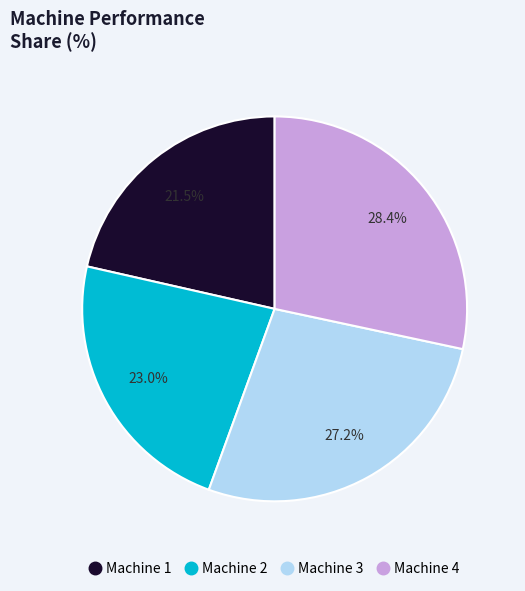

Which category has the smallest portion of the pie?

Machine 1